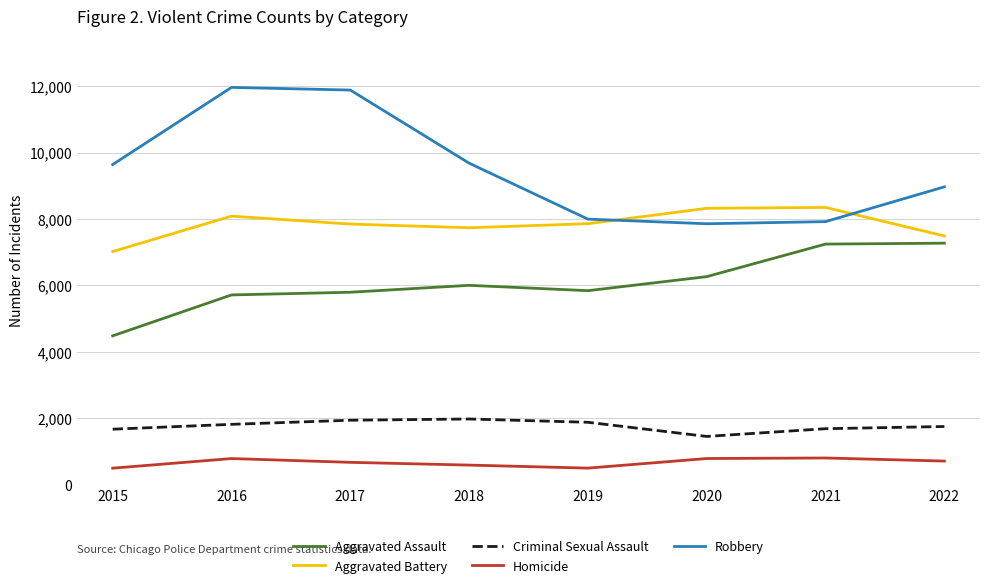

Is this an area chart (filled region under the line)?

No